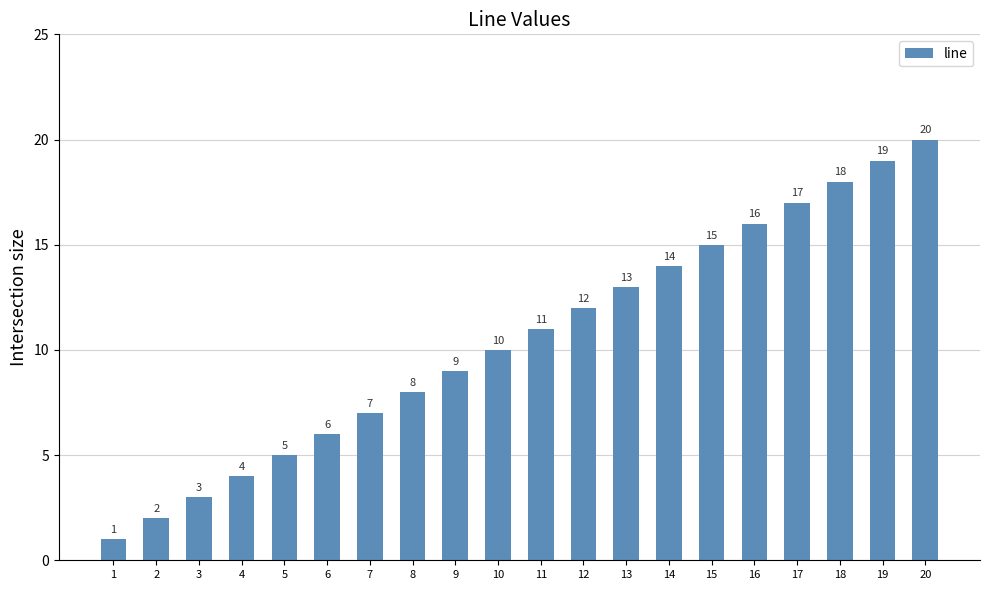

What is the sum of the values at 15 and 4?

19